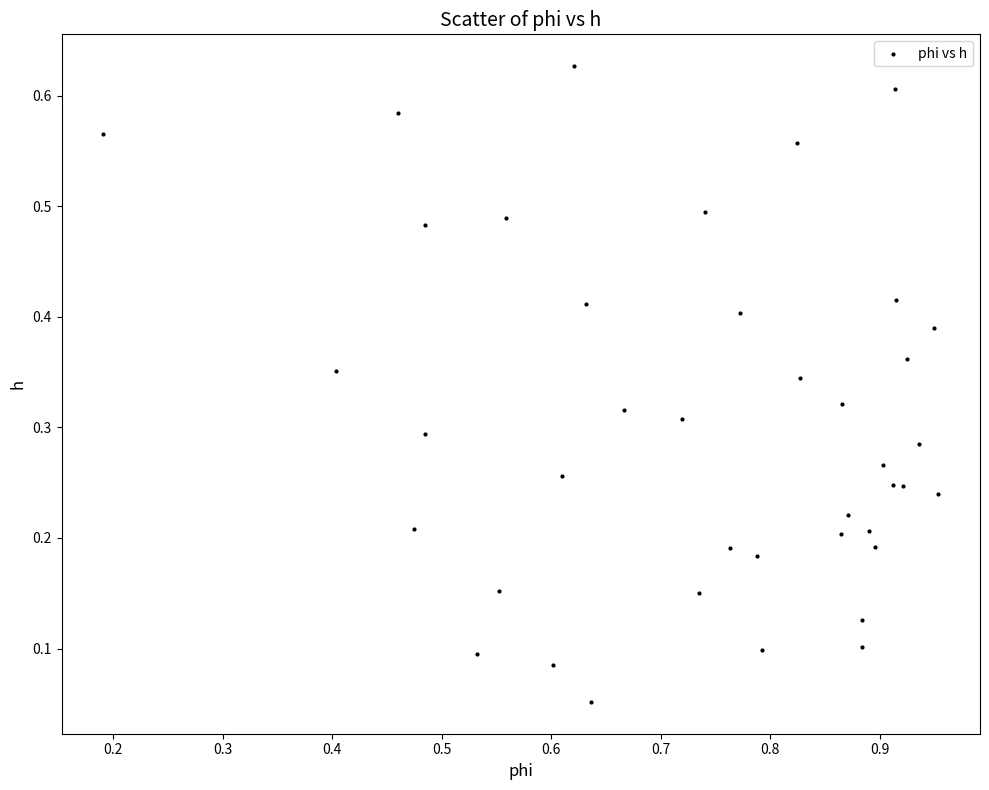

What is the range of X values (max minus min)?

0.8